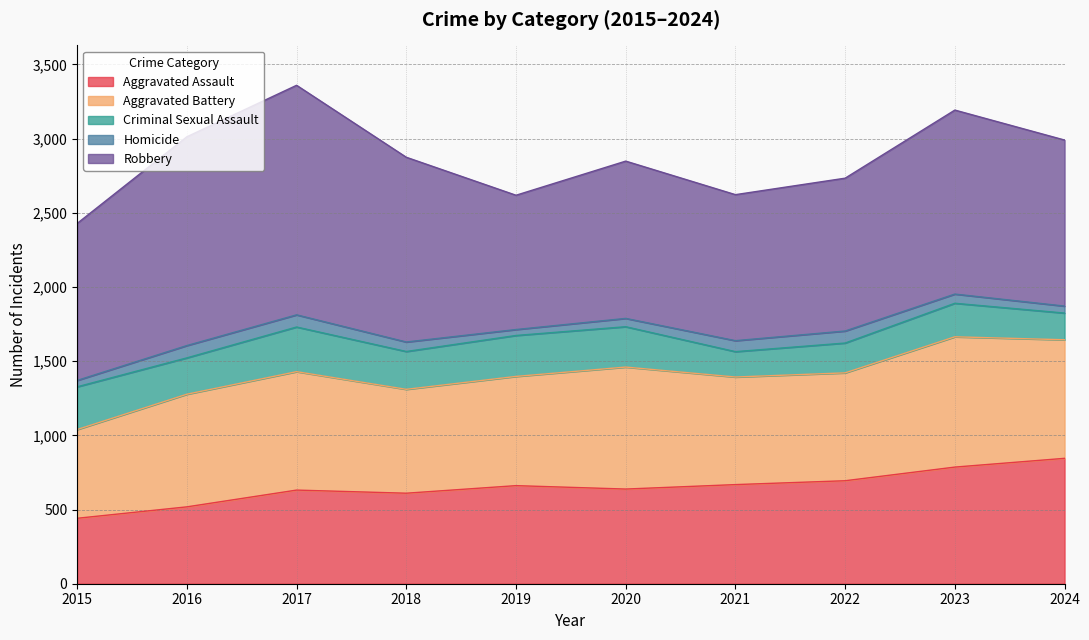

Reading left to right, extract all data points from this chart.

Aggravated Assault: 2015=441	2016=518	2017=631	2018=610	2019=661	2020=638	2021=668	2022=694	2023=786	2024=845
Aggravated Battery: 2015=598	2016=759	2017=798	2018=700	2019=736	2020=822	2021=725	2022=727	2023=878	2024=799
Criminal Sexual Assault: 2015=288	2016=245	2017=301	2018=255	2019=276	2020=272	2021=171	2022=201	2023=226	2024=180
Homicide: 2015=43	2016=83	2017=82	2018=64	2019=40	2020=56	2021=74	2022=81	2023=62	2024=47
Robbery: 2015=1058	2016=1407	2017=1547	2018=1245	2019=905	2020=1060	2021=984	2022=1030	2023=1240	2024=1119